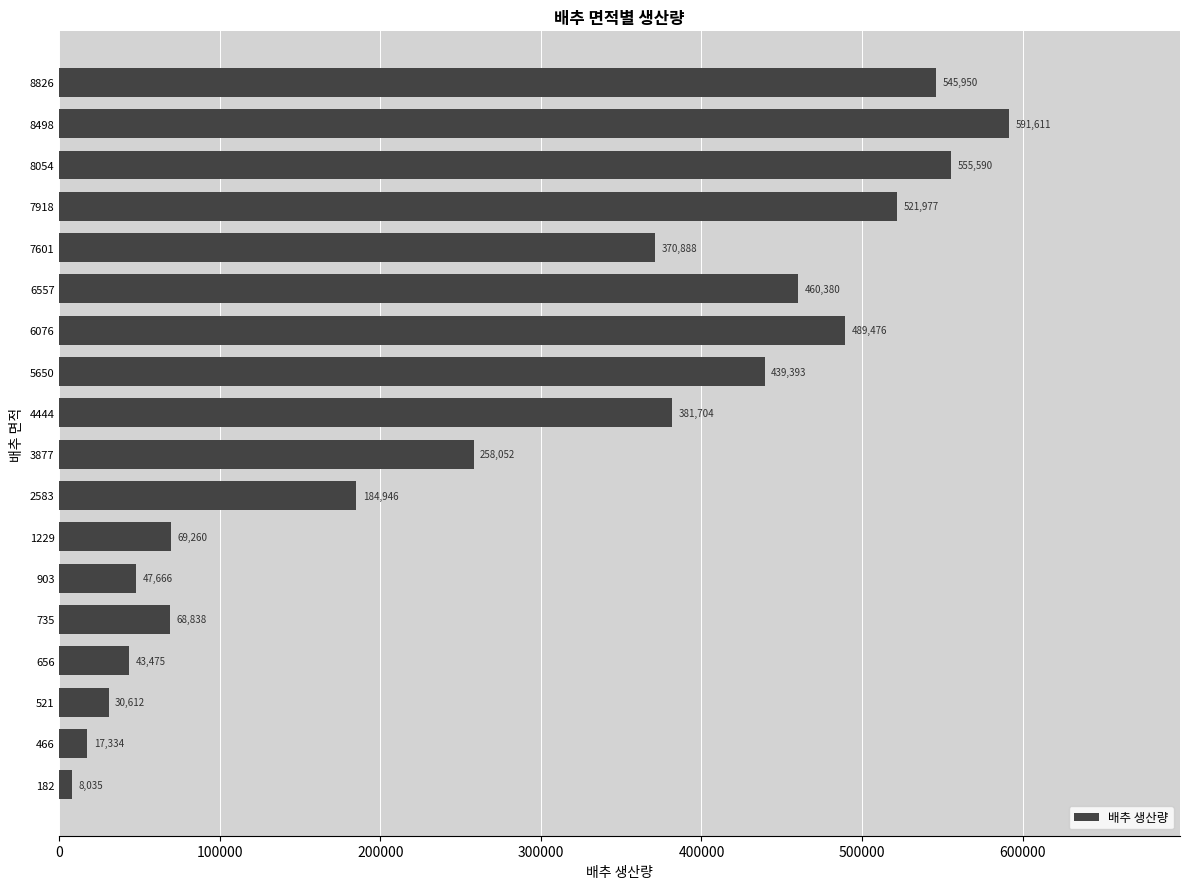

Reading top to bottom, list all the values displayed in this chart.

8826=545950	8498=591611	8054=555590	7918=521977	7601=370888	6557=460380	6076=489476	5650=439393	4444=381704	3877=258052	2583=184946	1229=69260	903=47666	735=68838	656=43475	521=30612	466=17334	182=8035